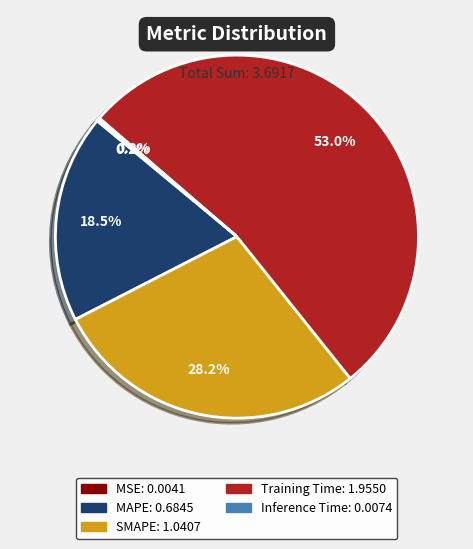

What portion of the pie excludes Training Time?

47.0%